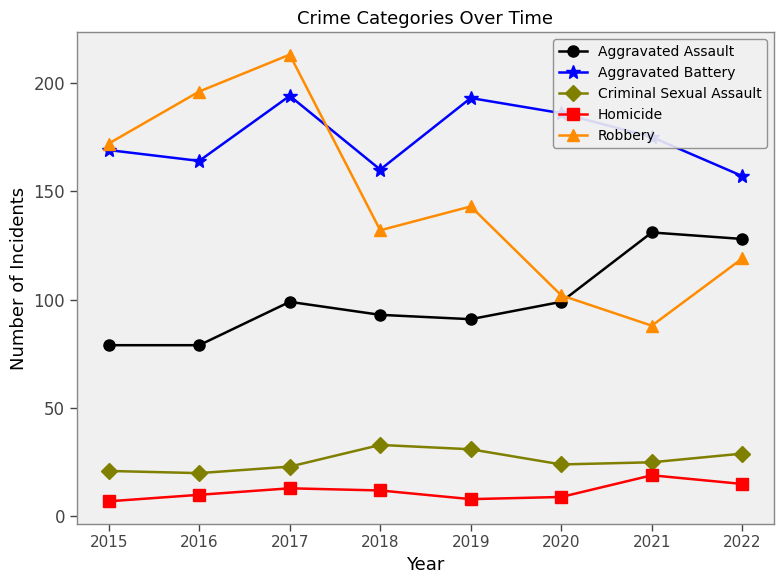

Is the value of Criminal Sexual Assault at 2018 greater than the value of Robbery at 2016?

No